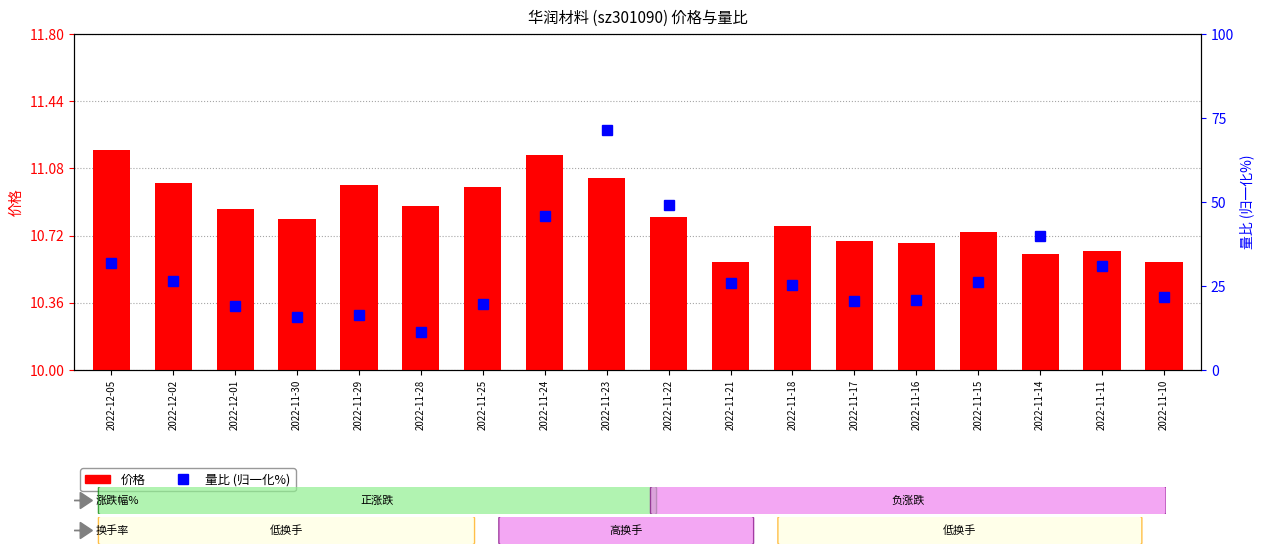

At which category is the sum across all series the highest?

2022-11-23